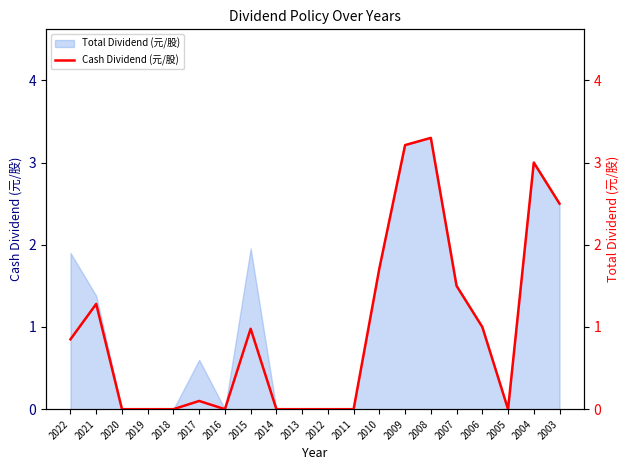

The value at 2013 is -1.1. True or false?

False